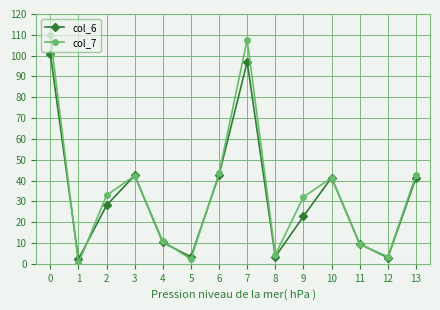

Count the number of categories in the chart.

14